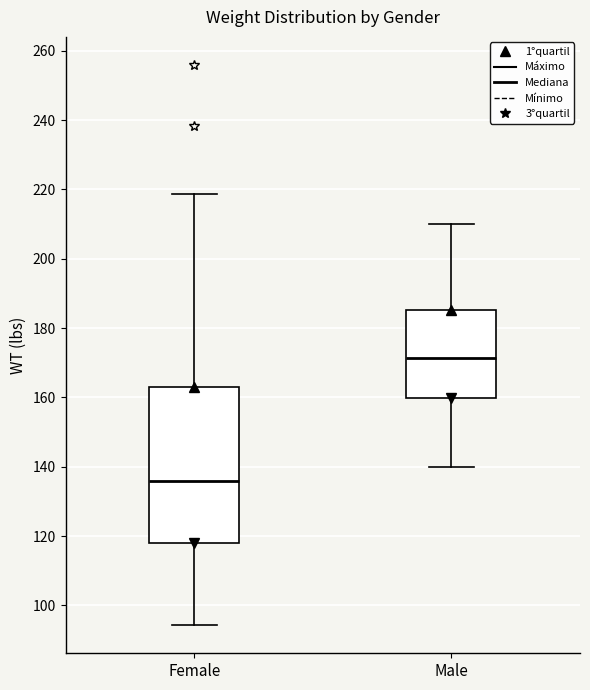

Reading left to right, transcribe this box plot: for each box, give where its median line is, the range the box spans, and where its two whiskers end, as read against the y-axis. The values are not printed on the chart, so give them approximately, as read against the axis.

Female: median 136, box 118 to 162, whiskers 94 to 218
Male: median 172, box 160 to 186, whiskers 140 to 210